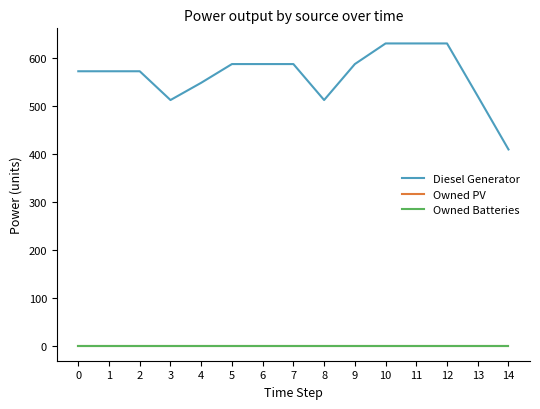

Does the chart have visible grid lines?

No